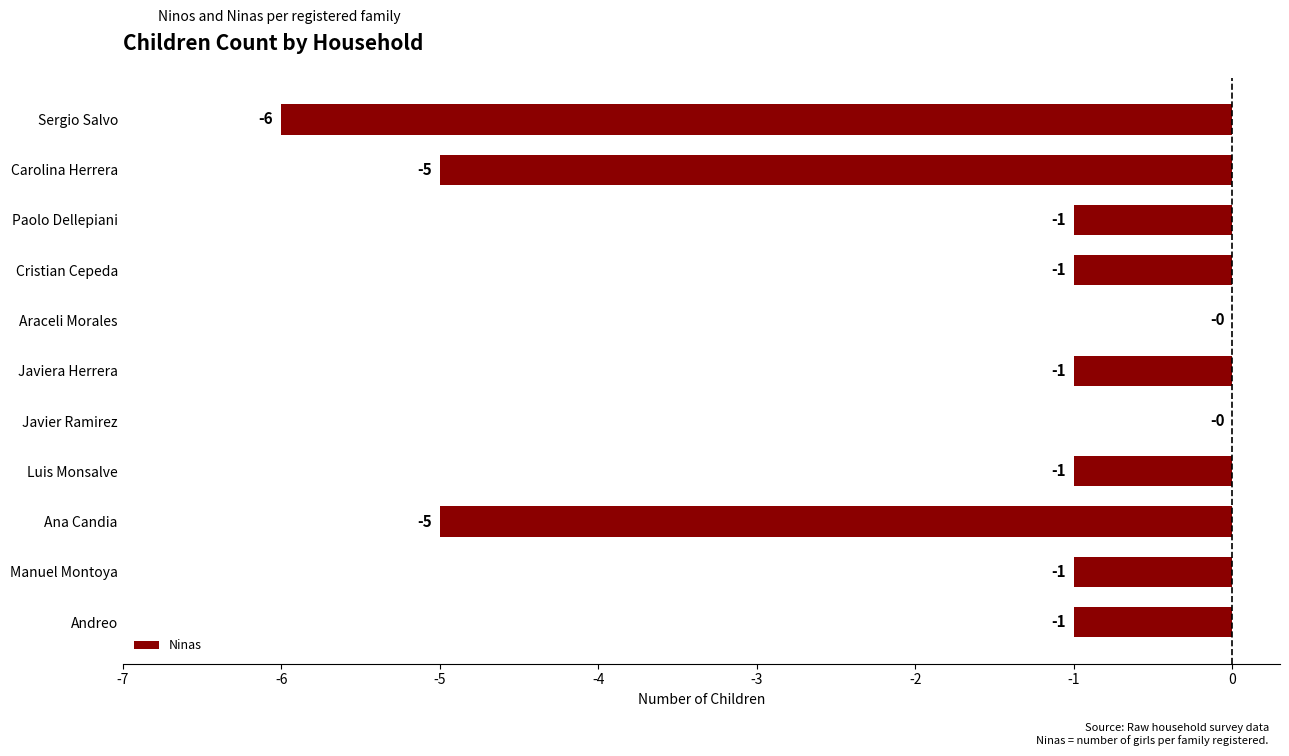

How many values exceed -1?

2